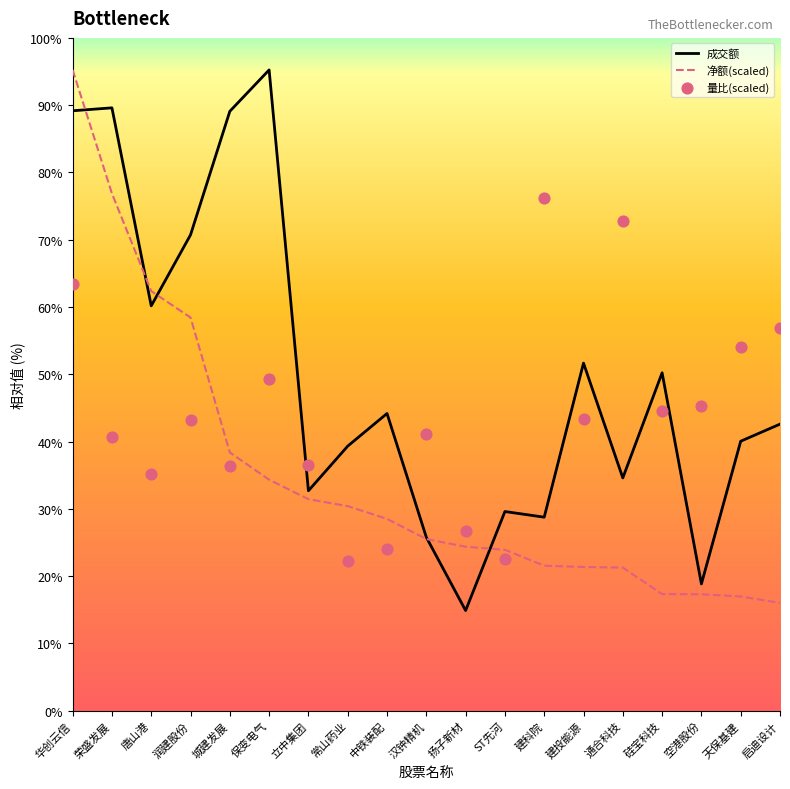

Which series has the largest Y range (max minus min)?

成交额